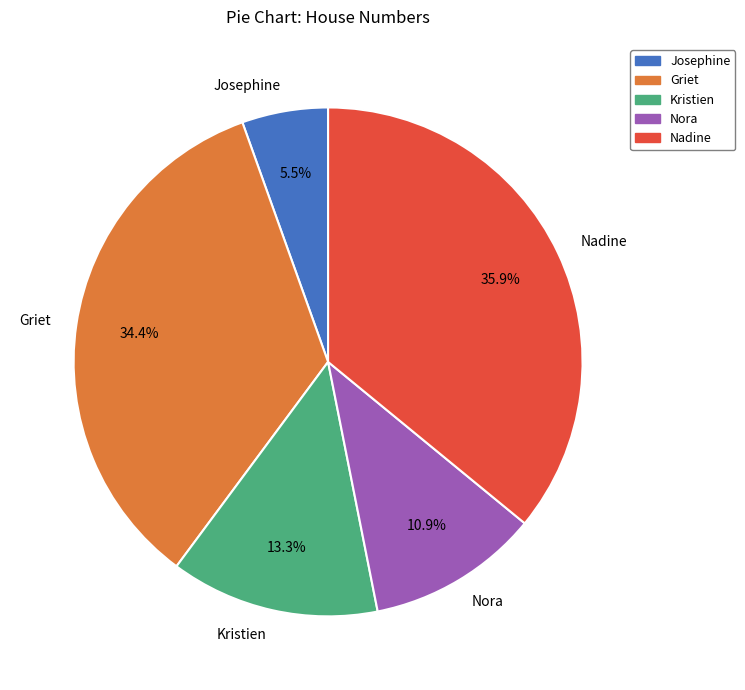

Is there a majority slice in this chart?

No